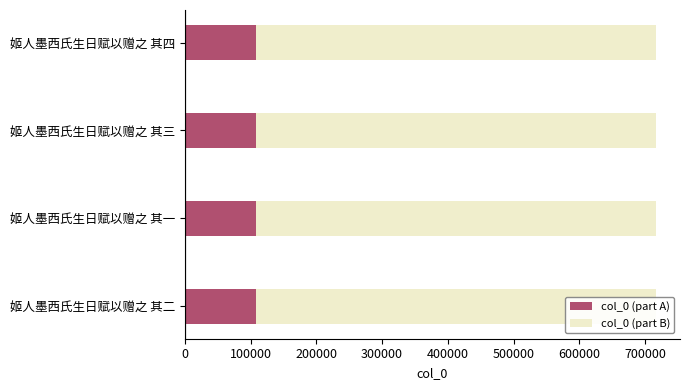

What is the total value across all series at 姬人墨西氏生日赋以赠之 其三?

717463.0